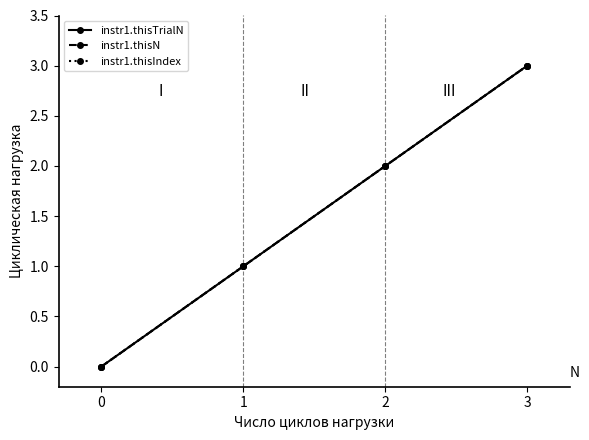

Between 0 and 1, which series saw the biggest shift?

instr1.thisTrialN